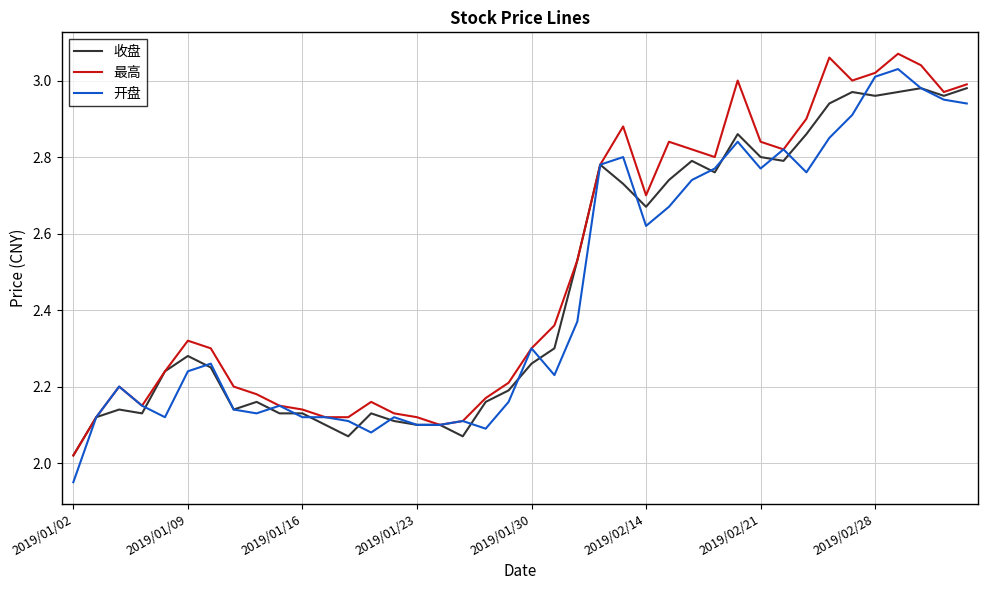

Which series has the widest spread of values?

开盘